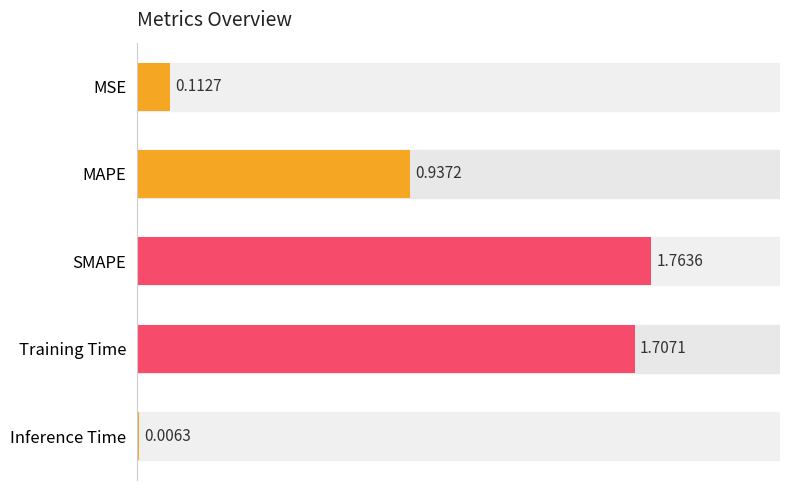

What is the sum of the values at Inference Time and Training Time?

1.7